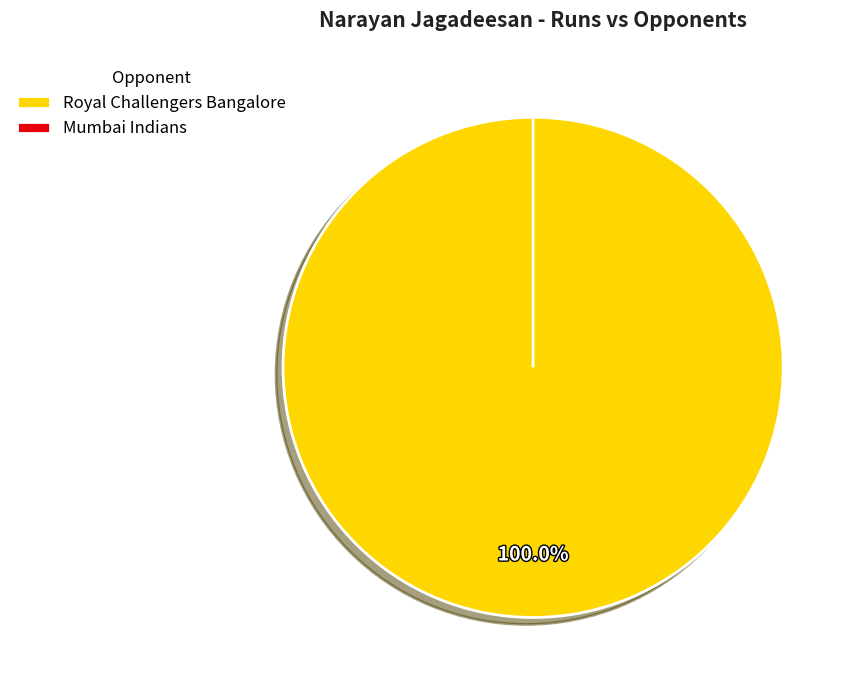

What is the largest slice in the pie chart?

Royal Challengers Bangalore